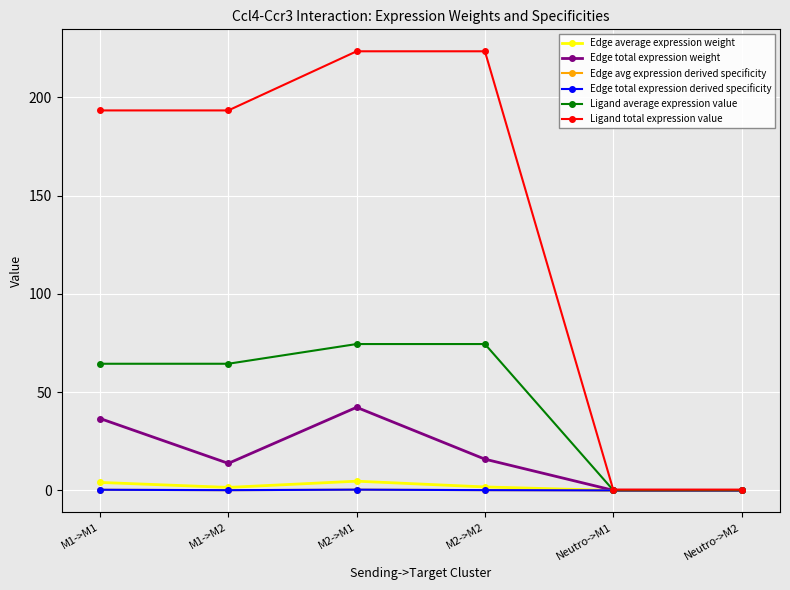

At which category is the sum across all series the highest?

M2->M1